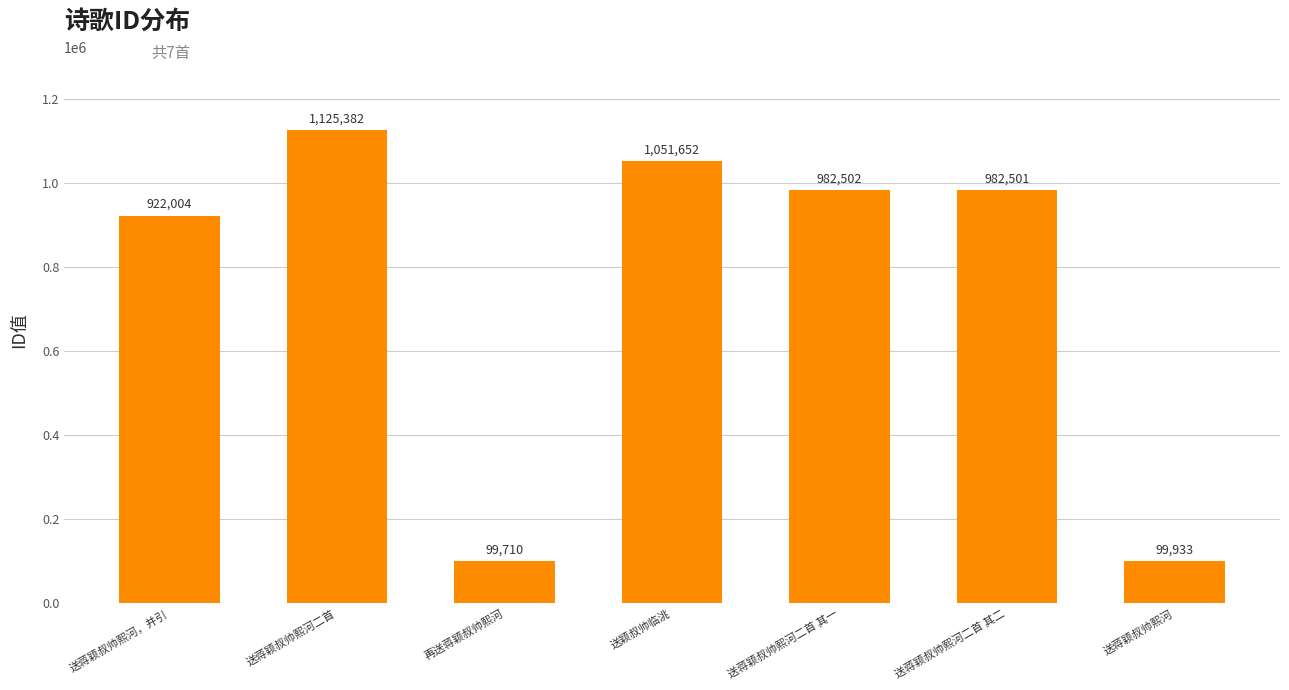

Are the bars horizontal?

No